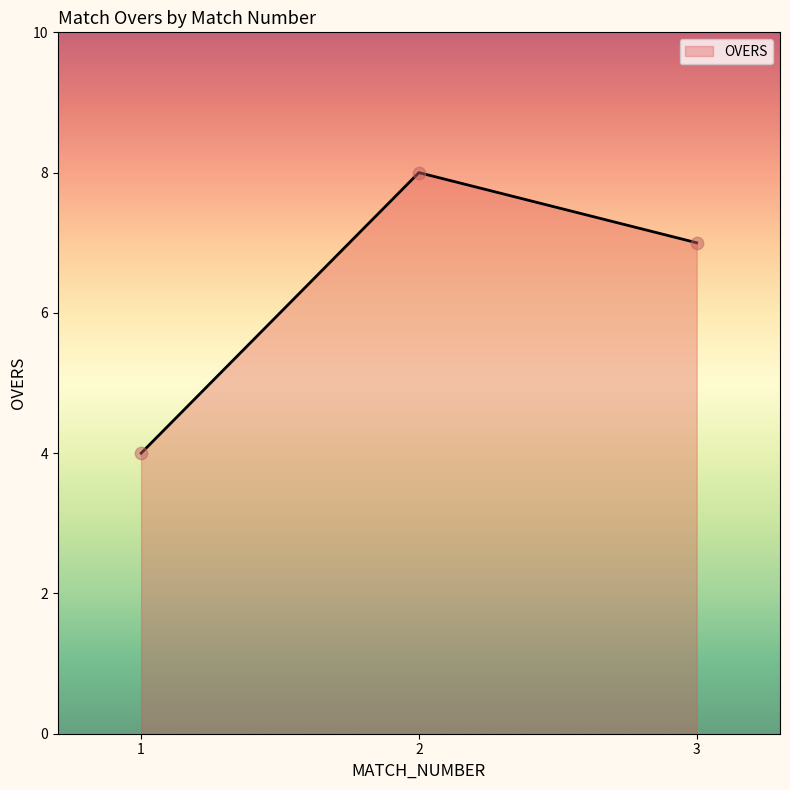

Approximately how many times larger is the value at 3 compared to 2?

0.9